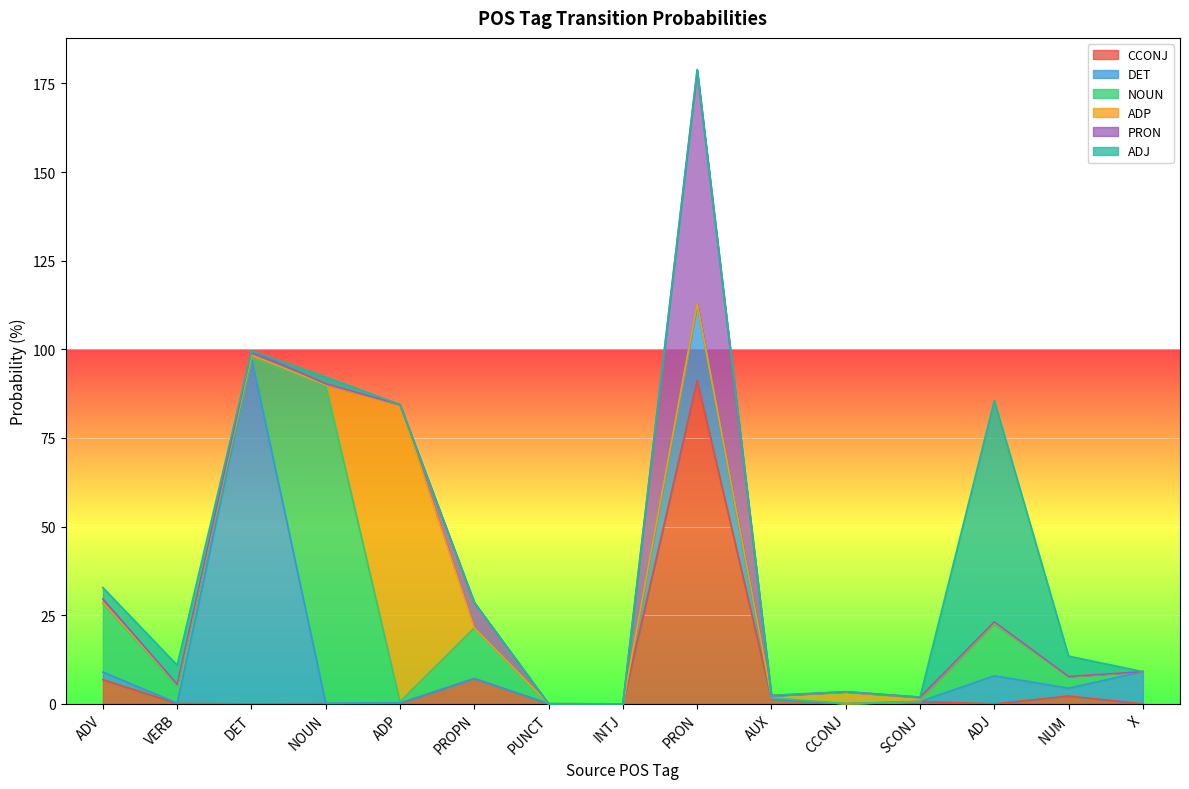

How many data points does each series have?

15